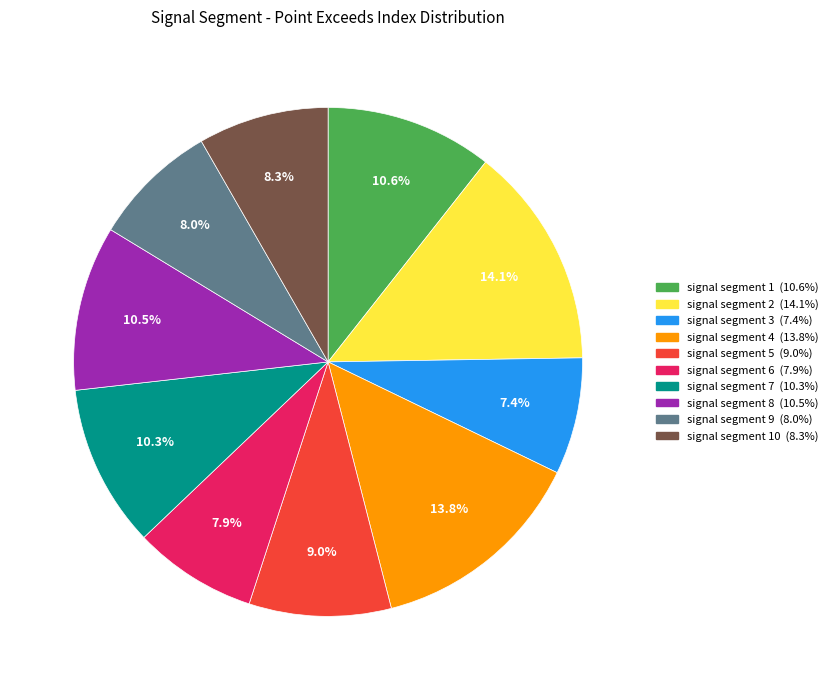

Does any single category account for the majority?

No